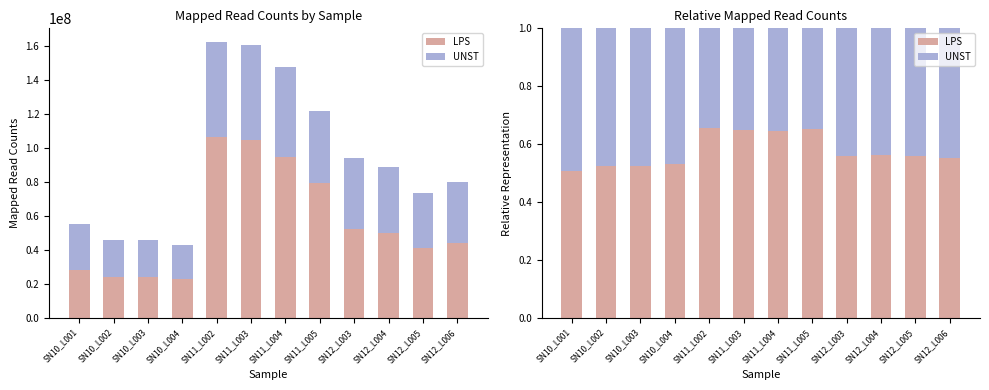

What is the approximate value of LPS at SN10_L002?

0.5